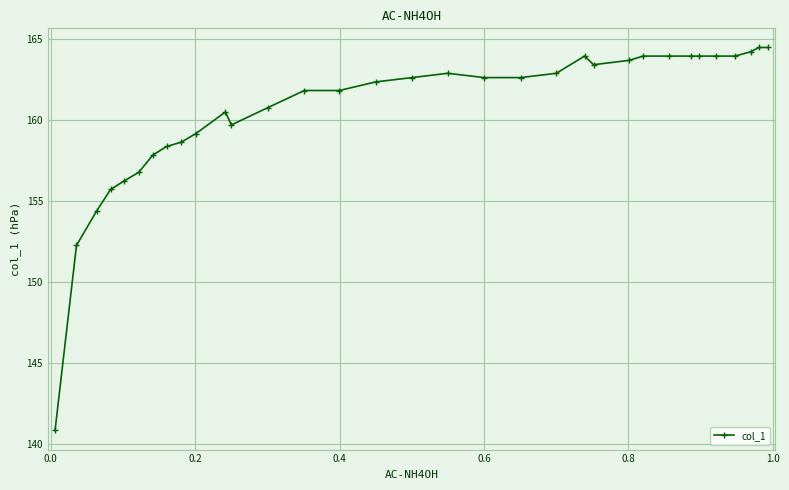

What is the average value?

160.5